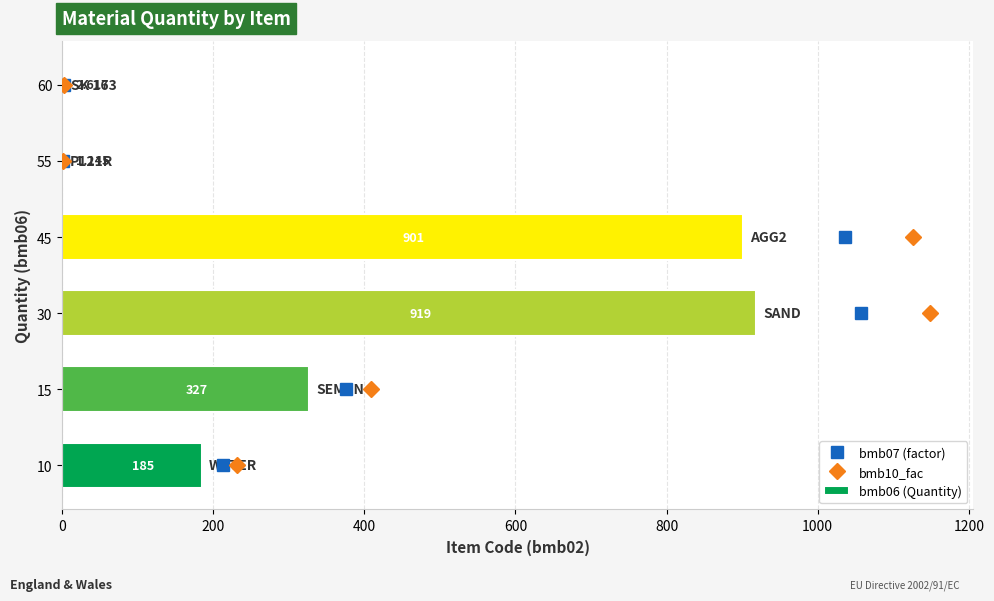

What is the difference between the second highest and second lowest values in the bmb06 (Quantity) series?

898.4